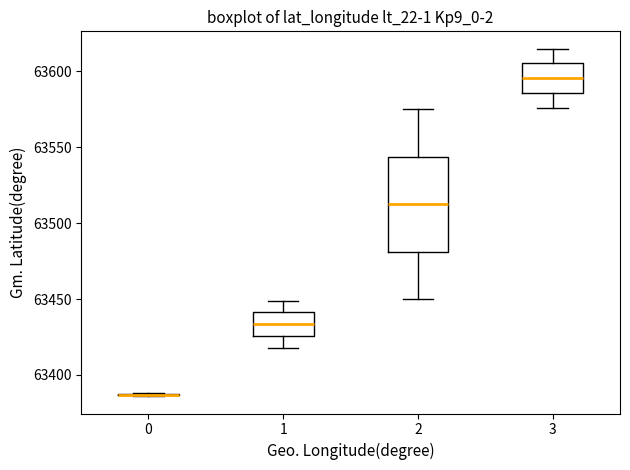

Reading left to right, transcribe this box plot: for each box, give where its median line is, the range the box spans, and where its two whiskers end, as read against the y-axis. The values are not printed on the chart, so give them approximately, as read against the axis.

0: box collapsed to a line at 63385, whiskers 63385 to 63390
1: median 63435, box 63425 to 63440, whiskers 63420 to 63450
2: median 63515, box 63480 to 63545, whiskers 63450 to 63575
3: median 63595, box 63585 to 63605, whiskers 63575 to 63615